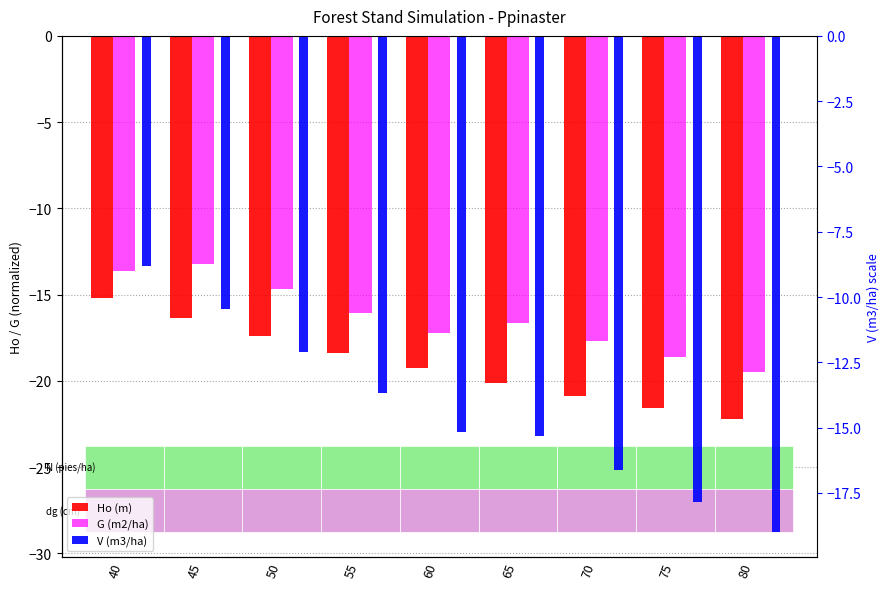

What value does the Ho (m) series have at 55?

-18.4